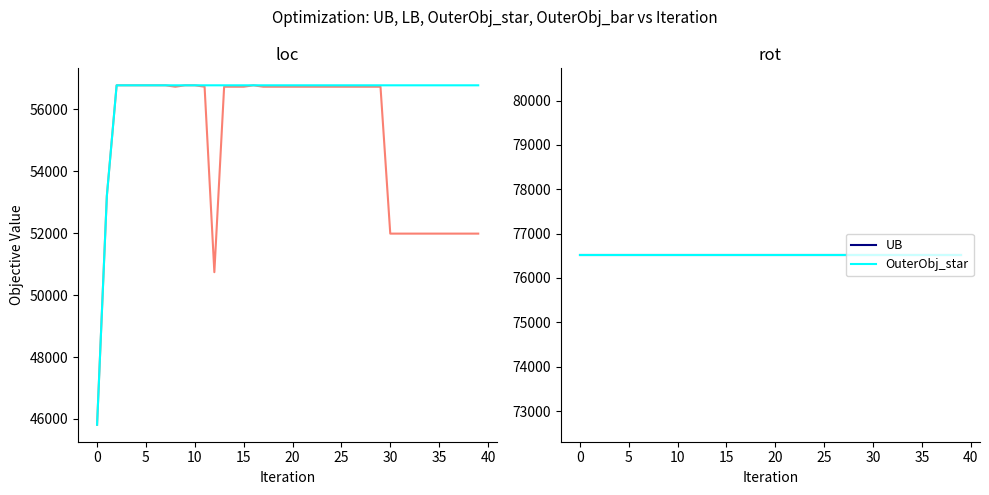

What is the label of the 30th point from the left?

29